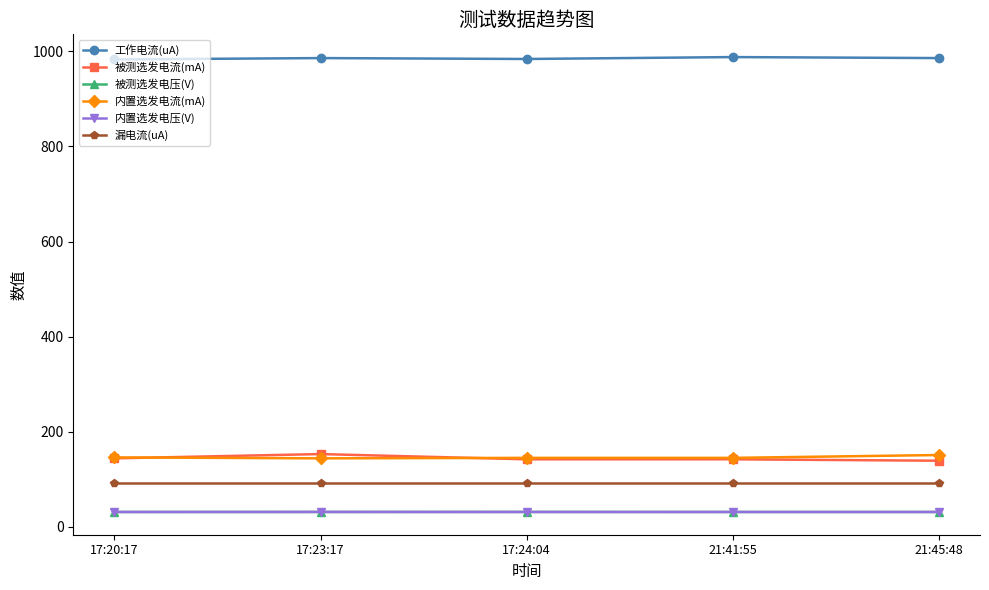

What is the label of the 4th point from the left?

21:41:55